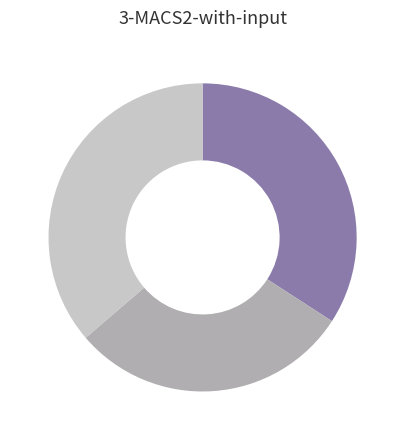

Is there any slice that represents more than half of the pie?

No